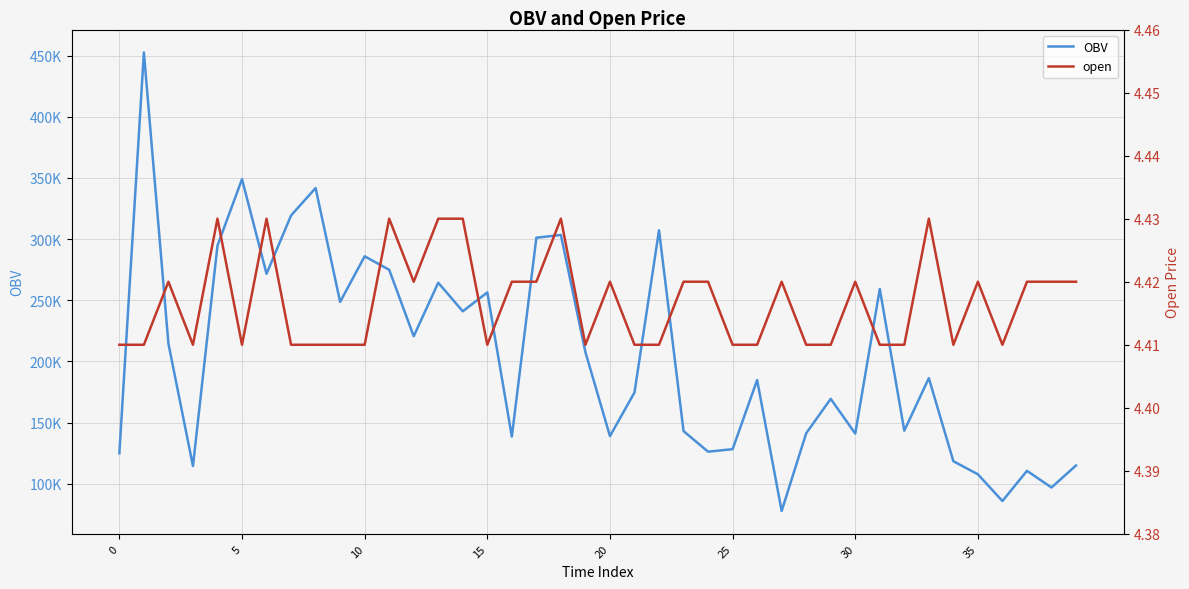

The open series shows 4.4 at 38. True or false?

True